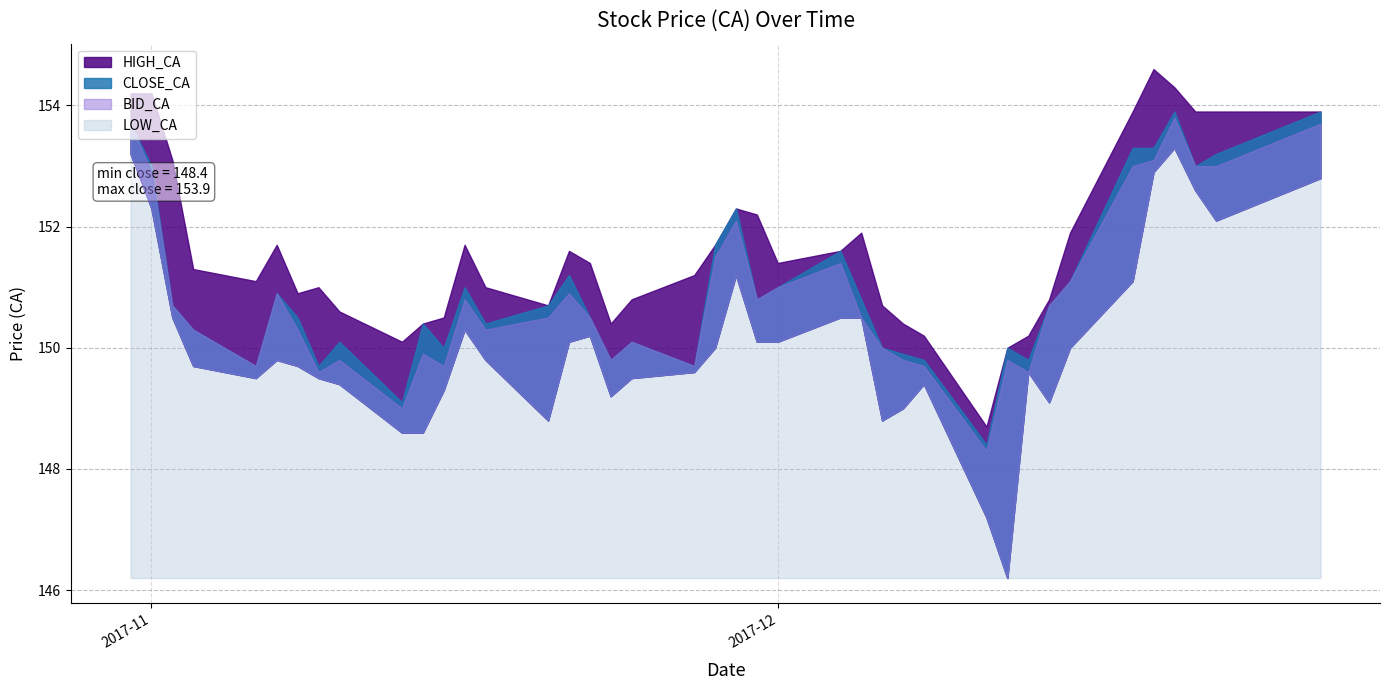

Which series has the largest total across all categories?

HIGH_CA